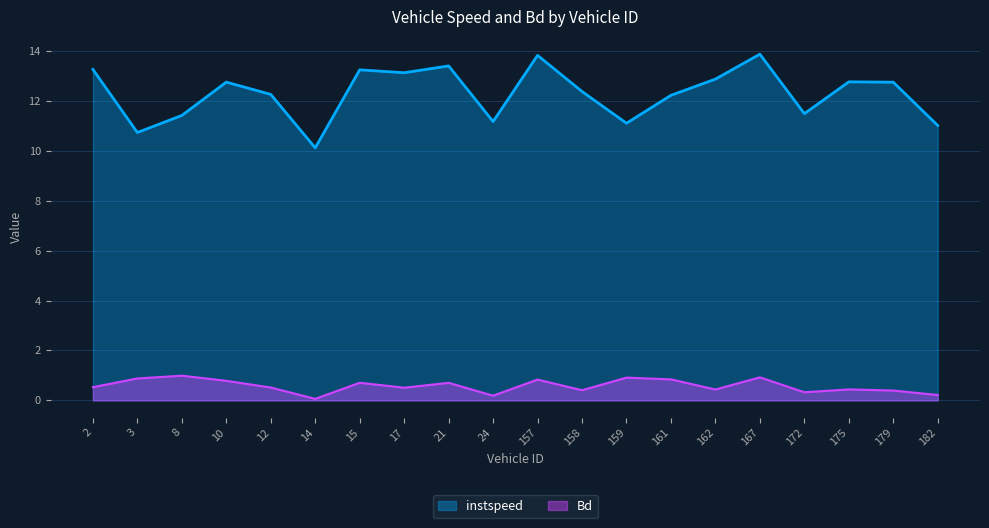

At which label is instspeed closest to 12?

161.0